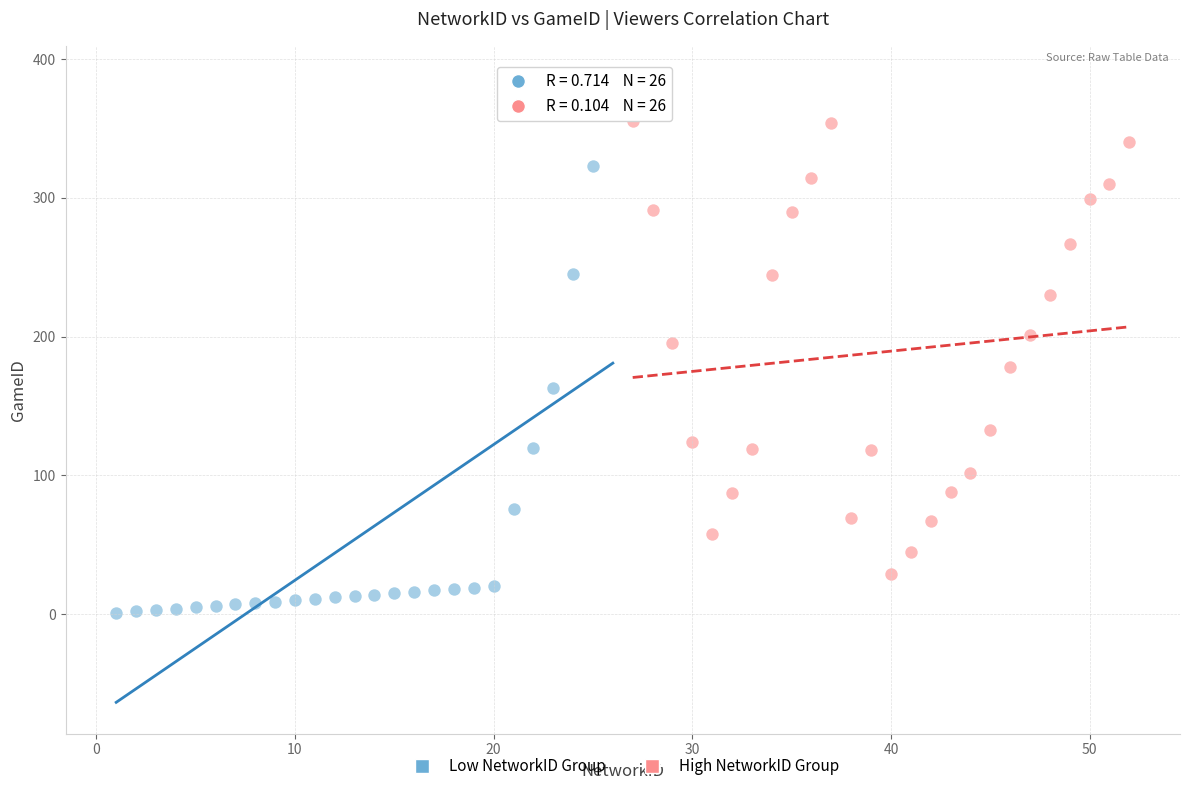

Which series reaches the minimum Y coordinate?

Low NetworkID Group